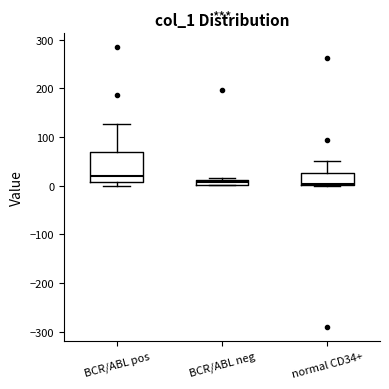

Comparing the boxes themselves (not the whiskers), which one is the tallest?

BCR/ABL pos